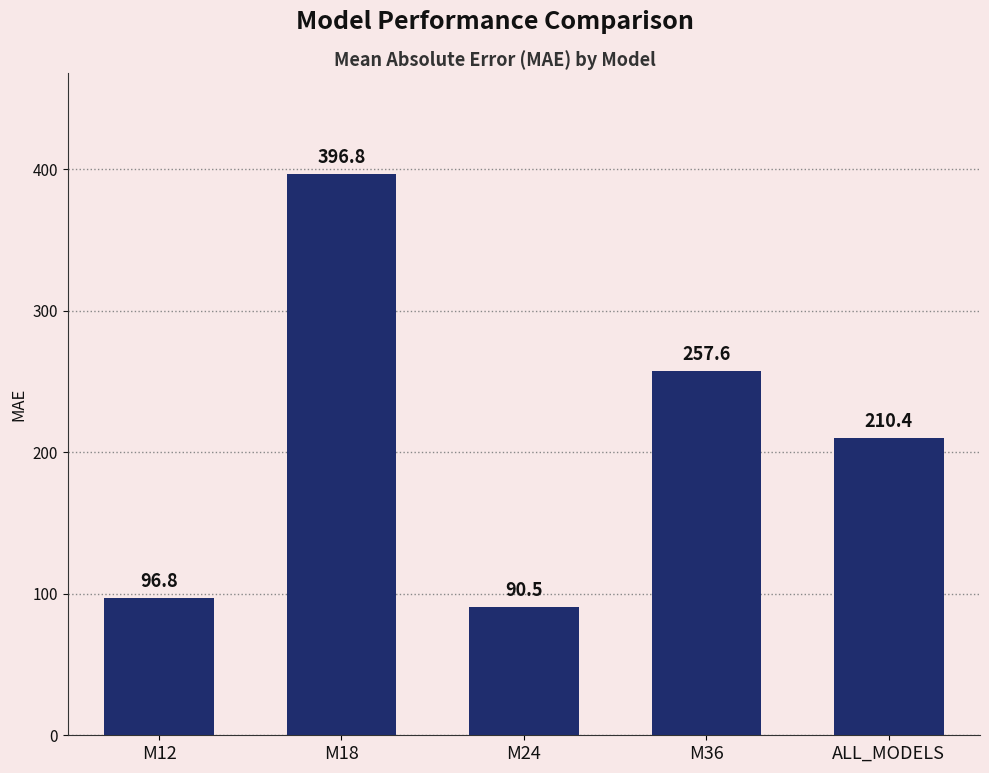

What is the greatest value displayed?

396.8